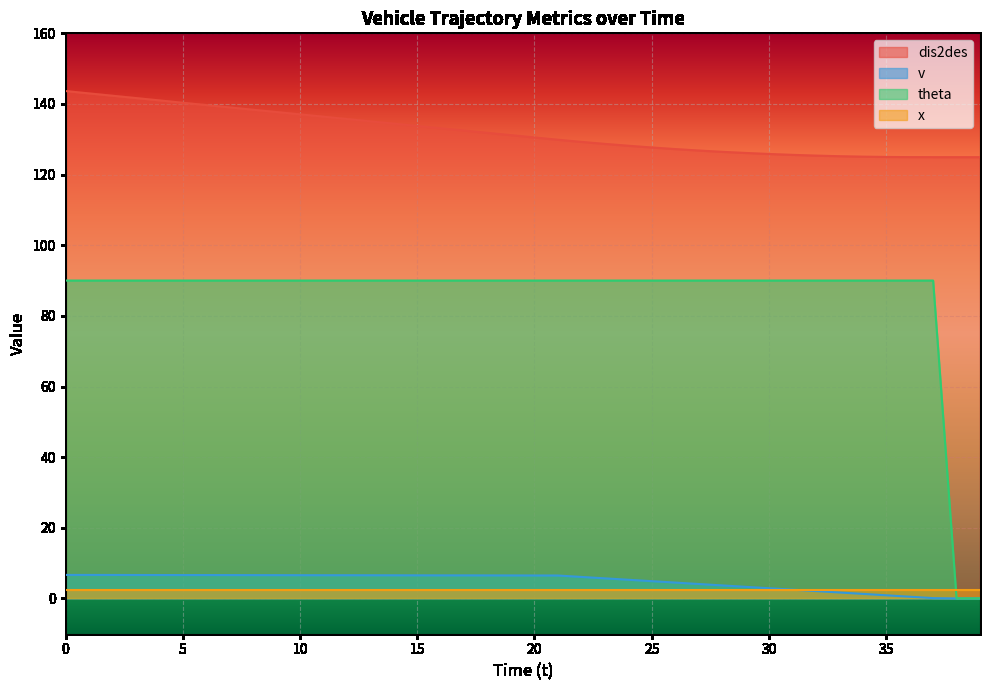

The value of dis2des at 0 is 60.5. True or false?

False